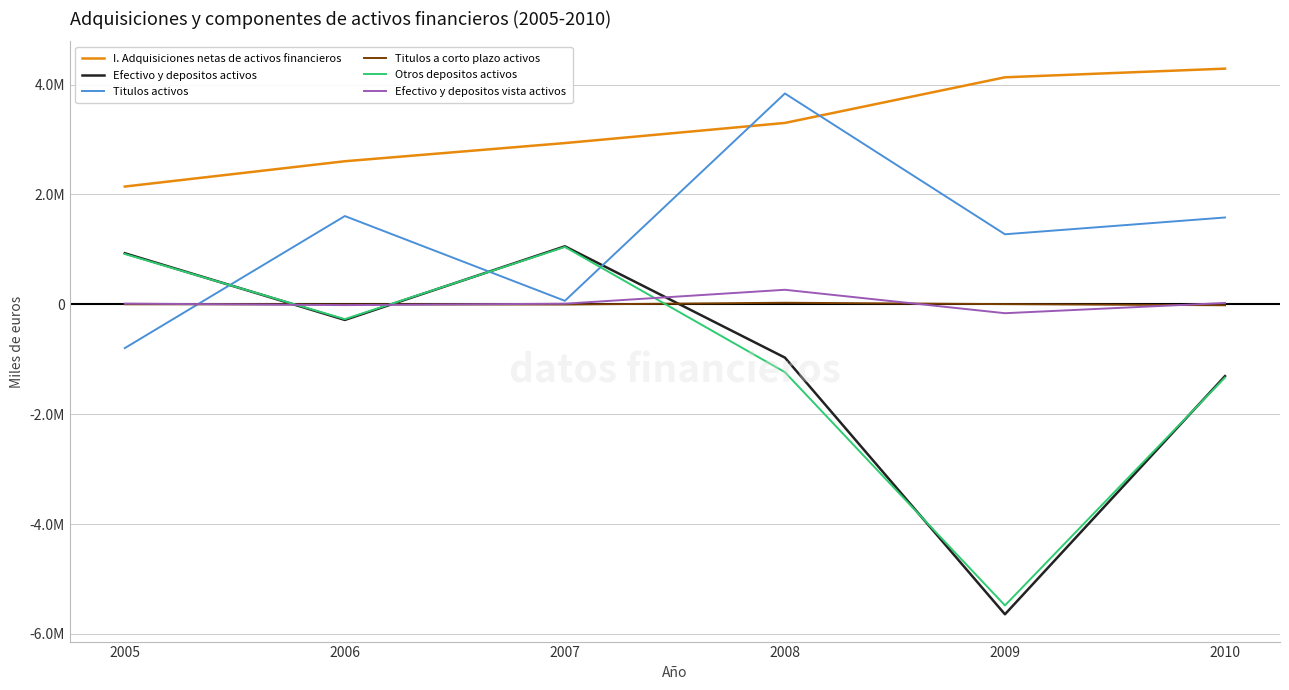

Does the chart display data point markers on the line(s)?

No